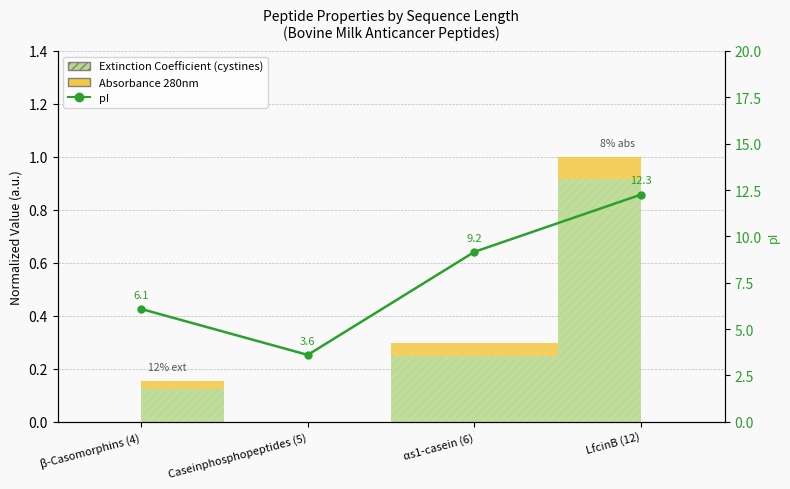

Is it true that the value at LfcinB (12) is 7.1?

False